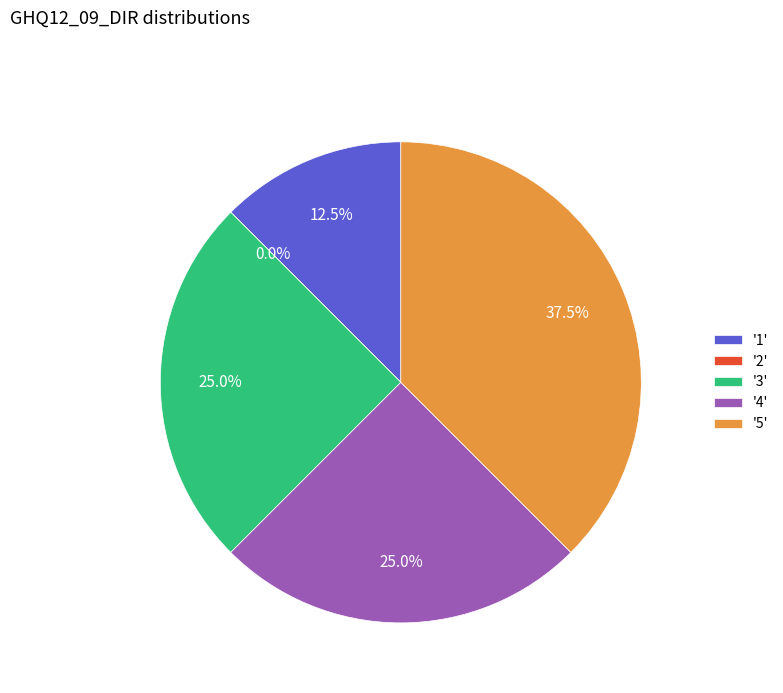

Do 4 and 1 together represent more than half of the pie?

No